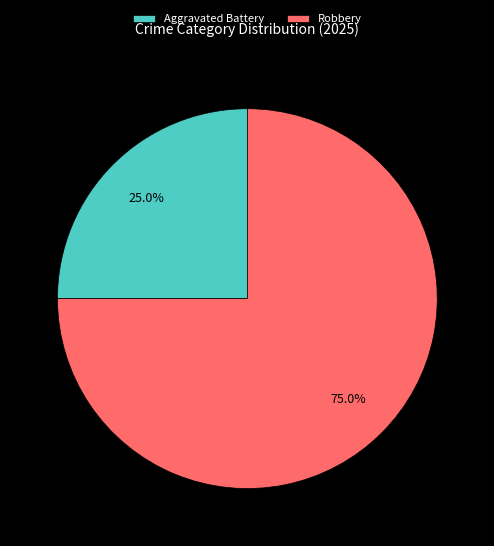

Combined, what portion of the pie is Robbery and Aggravated Battery?

100.0%